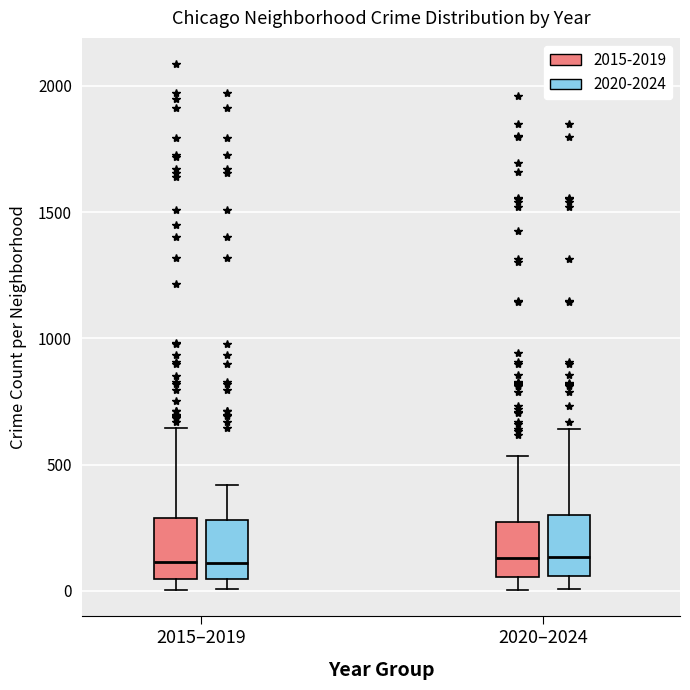

Reading left to right, transcribe this box plot: for each box, give where its median line is, the range the box spans, and where its two whiskers end, as read against the y-axis. The values are not printed on the chart, so give them approximately, as read against the axis.

2015–2019 (2015-2019): median 100, box 50 to 300, whiskers 0 to 650
2015–2019 (2020-2024): median 100, box 50 to 300, whiskers 0 to 400
2020–2024 (2015-2019): median 150, box 50 to 250, whiskers 0 to 550
2020–2024 (2020-2024): median 150, box 50 to 300, whiskers 0 to 650